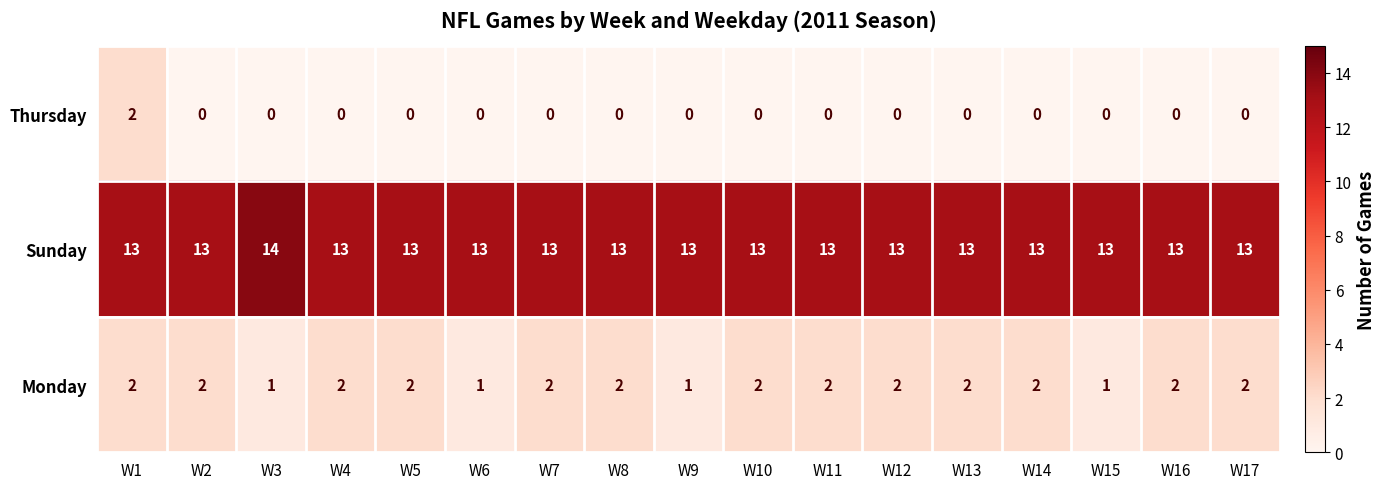

Which series has the largest total across all categories?

Sunday